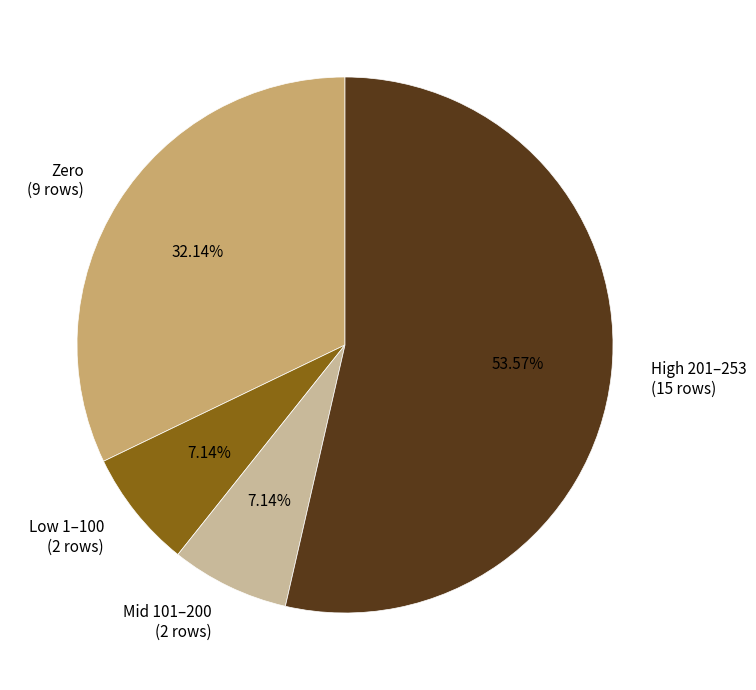

How many segments does this pie chart have?

4